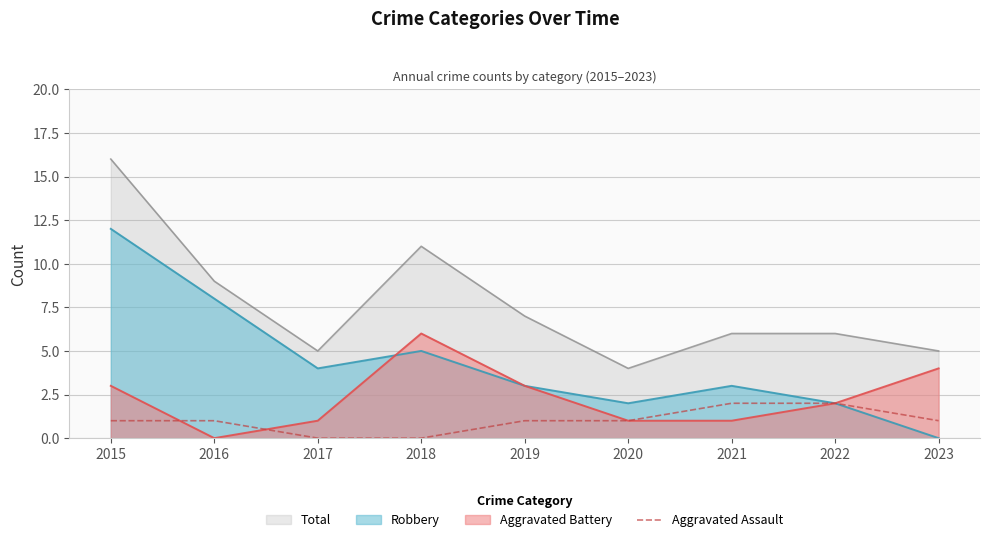

How many positive values are there?

7